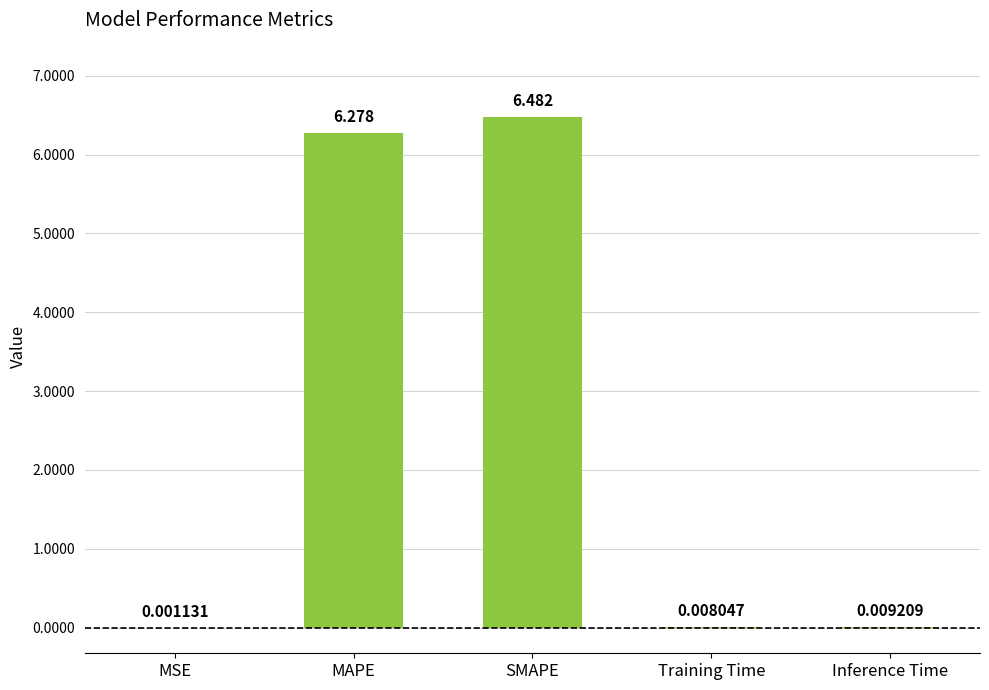

At which category does the chart reach its peak across all series?

SMAPE